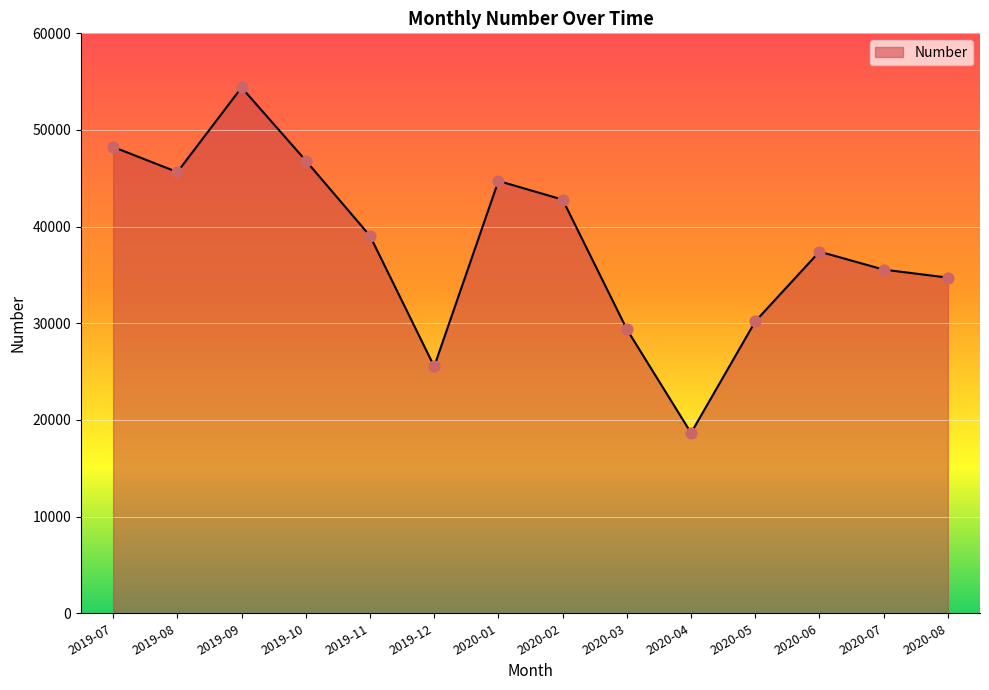

What is the change in value from 2019-08 to 2020-02?

-2844